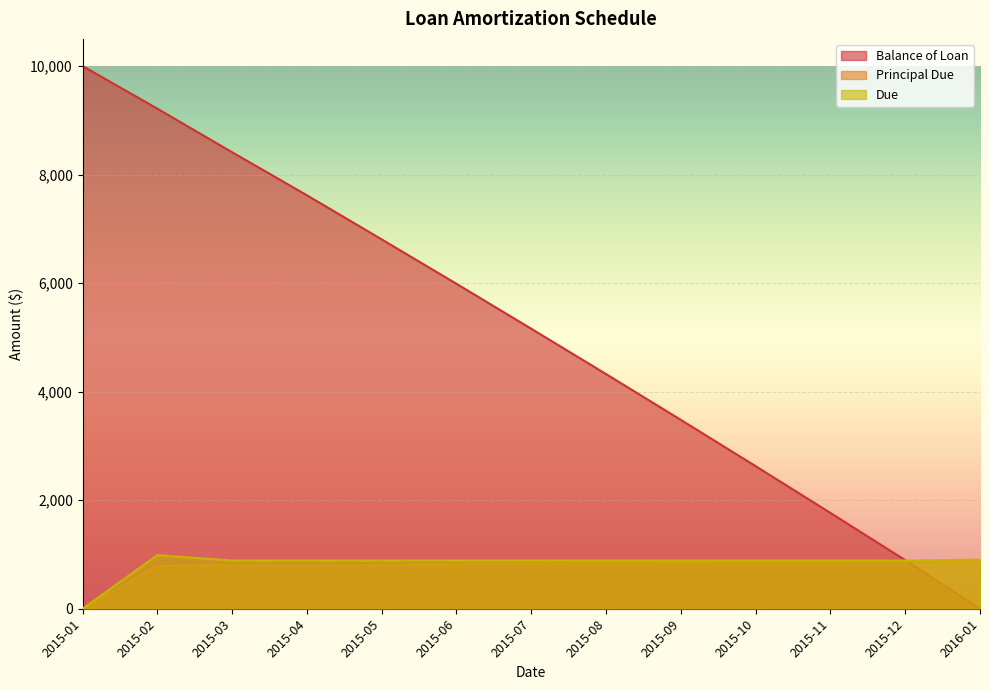

True or false: Principal Due and Due cross at least once.

False